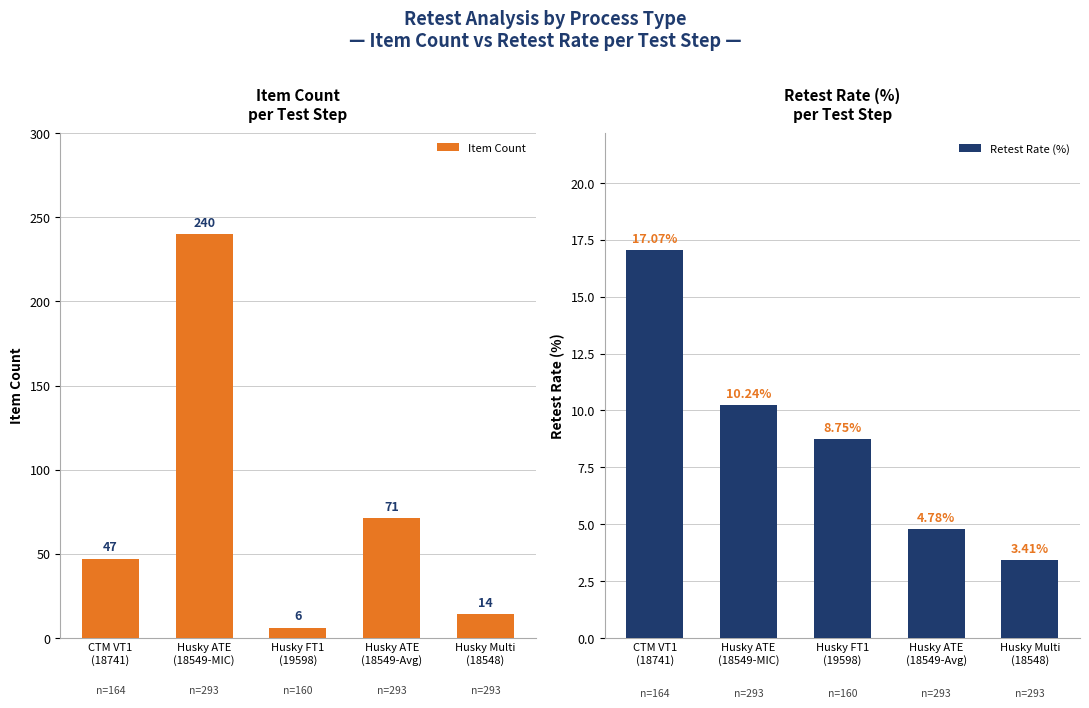

How many bars are there in each group?

2